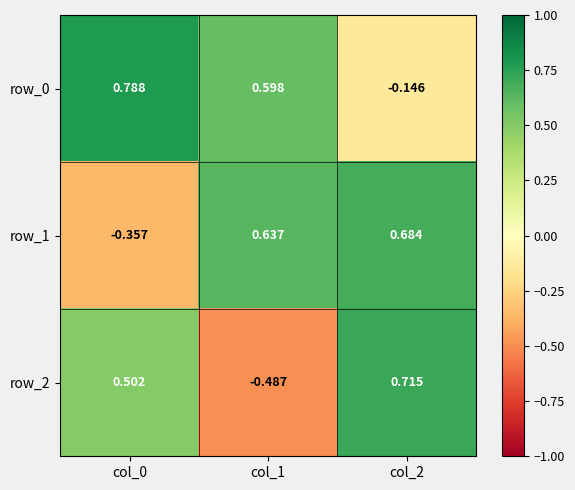

How many row_1 values are between 0 and 1?

2